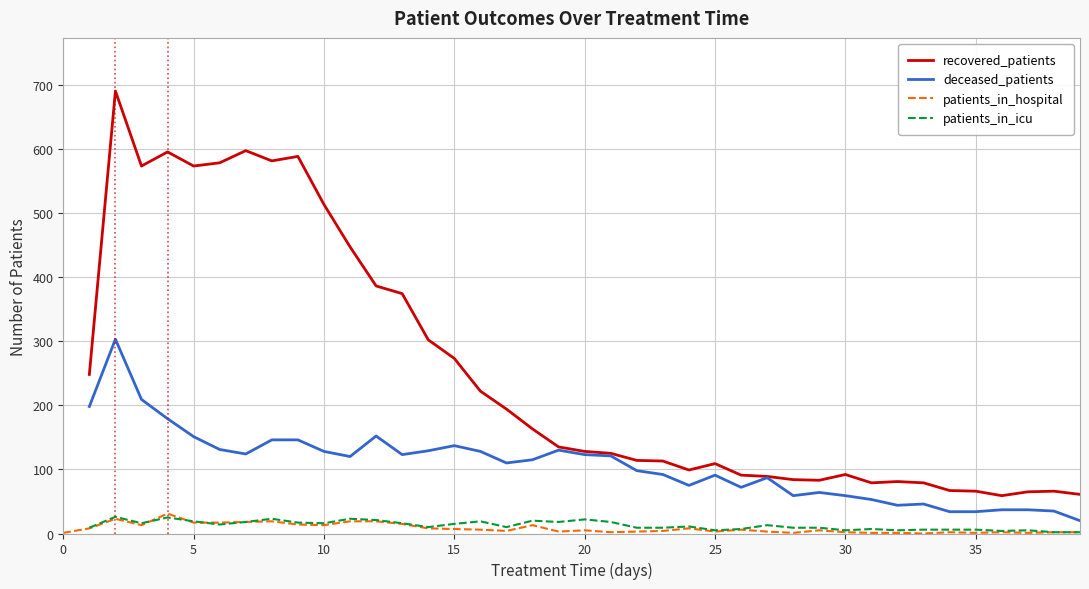

The patients_in_hospital series shows 5 at 20. True or false?

True